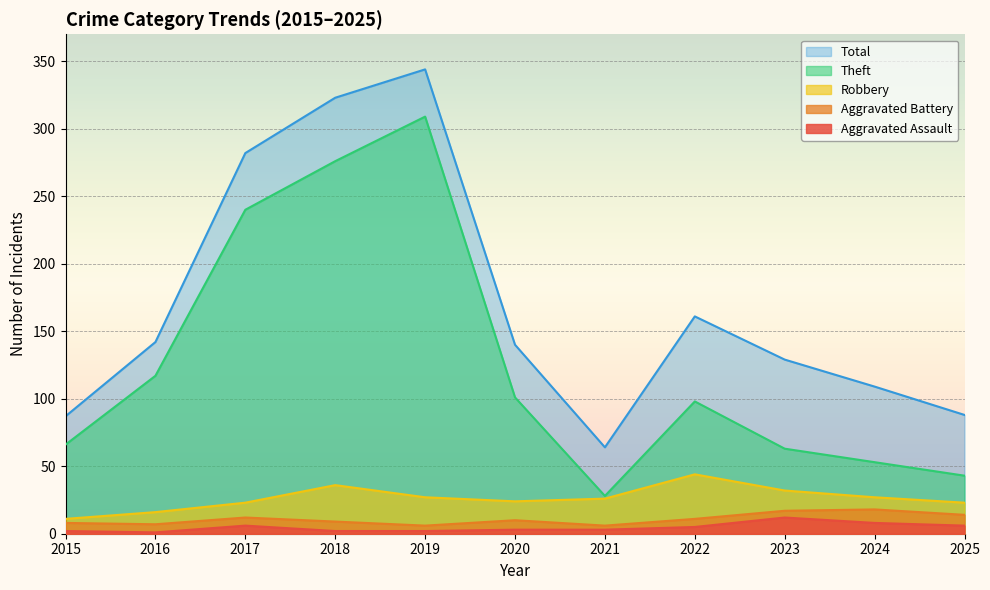

What is the sum of all Aggravated Battery values?

118